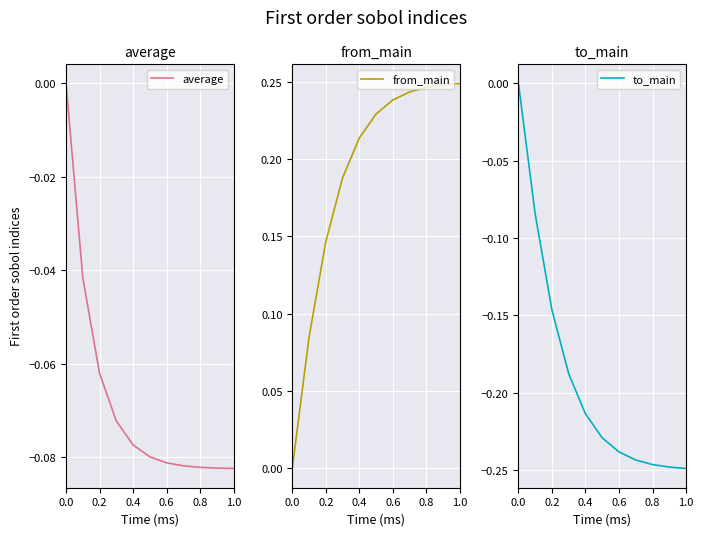

True or false: average and to_main intersect in this chart.

False